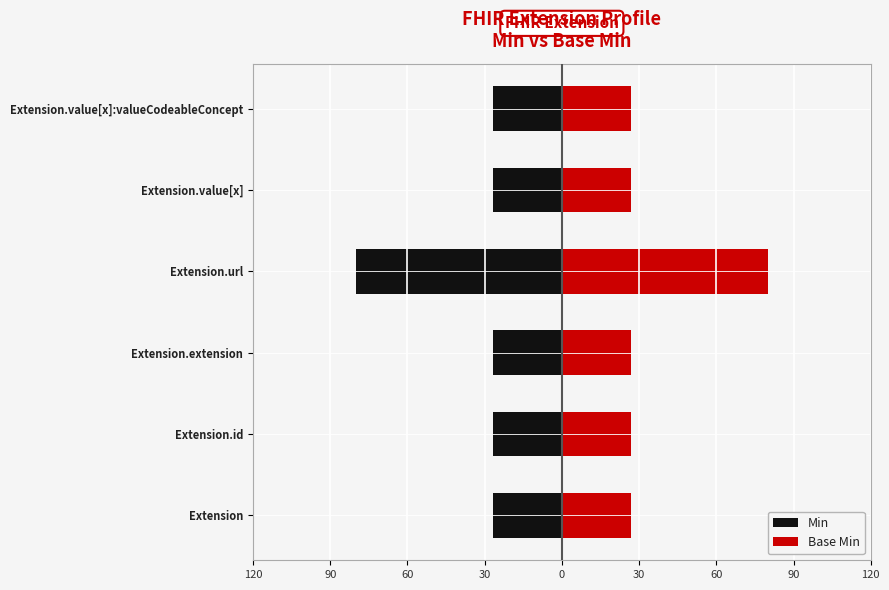

What is the sum of the Min values at Extension.value[x] and Extension.value[x]:valueCodeableConcept?

-53.3